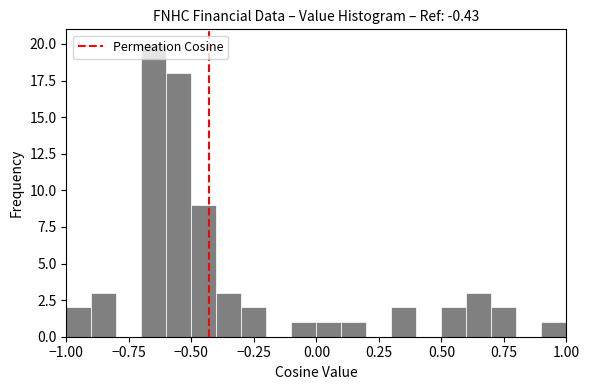

Around what value on the x-axis is the tallest bar? Give the approximate position of its centre, as read against the axis.

-0.65